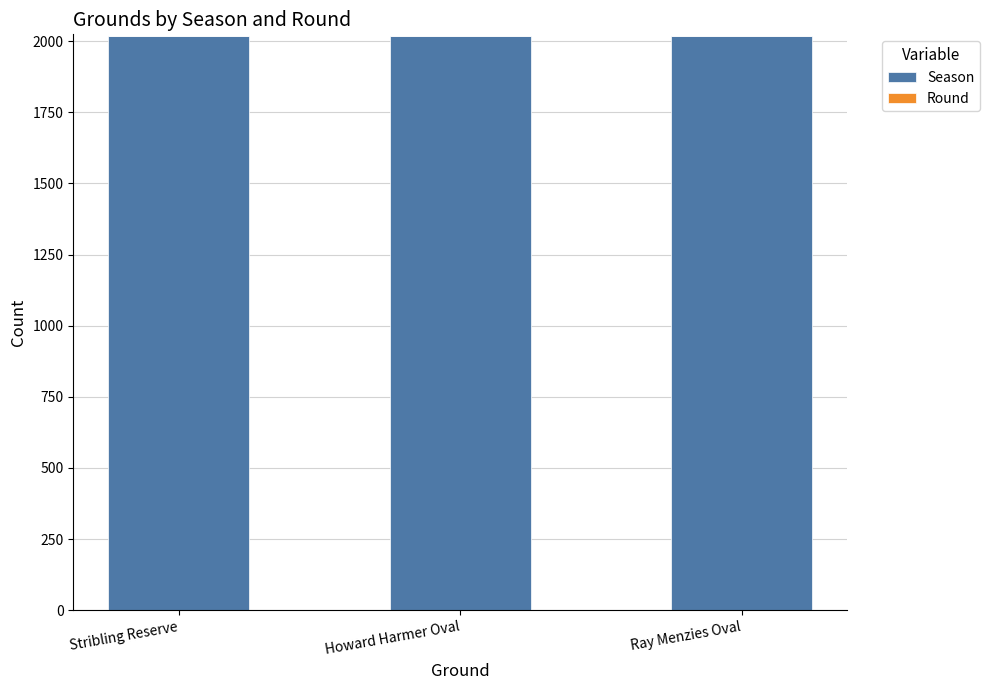

What is the maximum value for Season?

2018